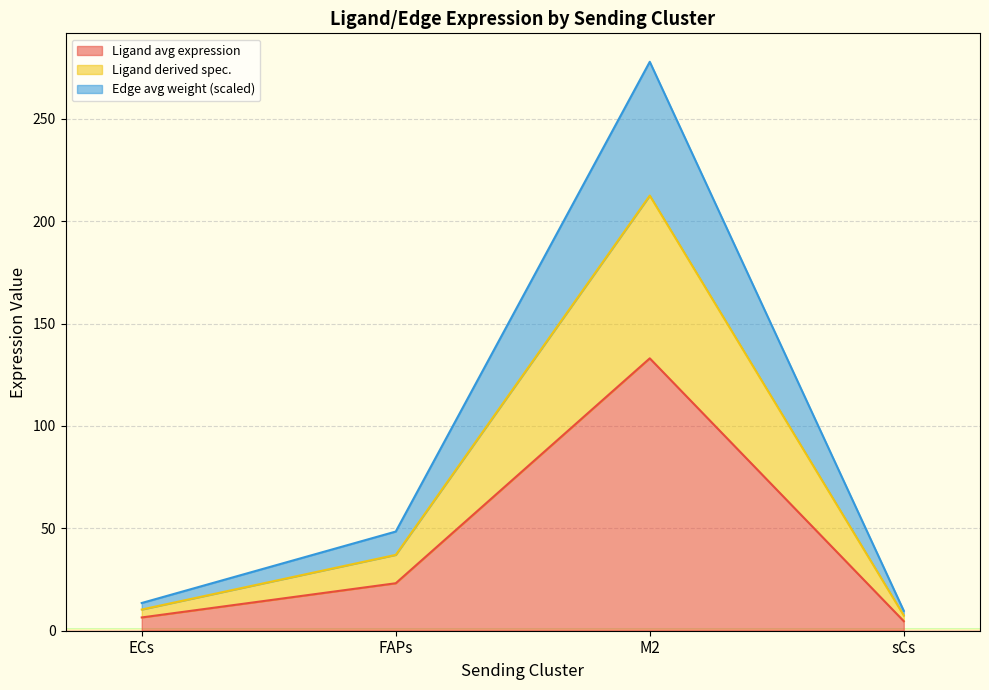

Reading right to left, list all the values displayed in this chart.

Ligand average expression value: 9.7	277.9	48.4	13.5
Ligand total expression value: 4.6	133.1	23.2	6.5
Ligand derived specificity of average expression value: 7.4	212.5	37.0	10.4